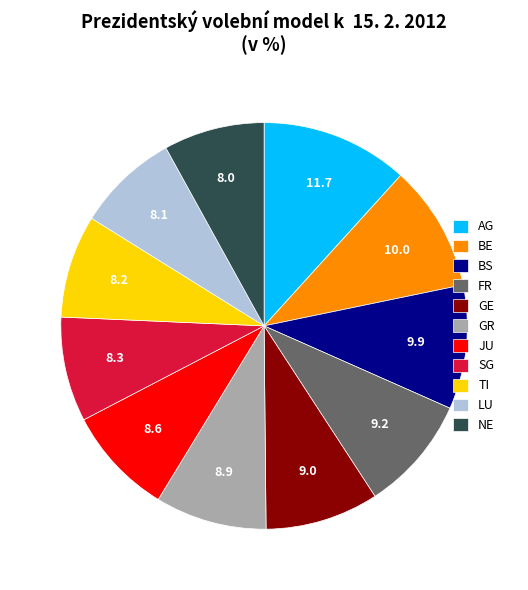

Which category has the biggest portion of the pie?

AG